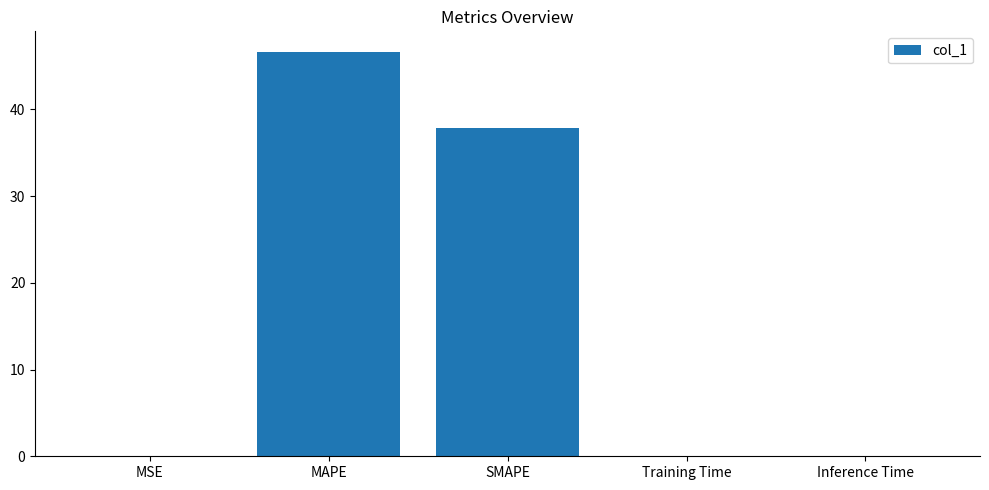

What is the change in value from MAPE to SMAPE?

-8.8